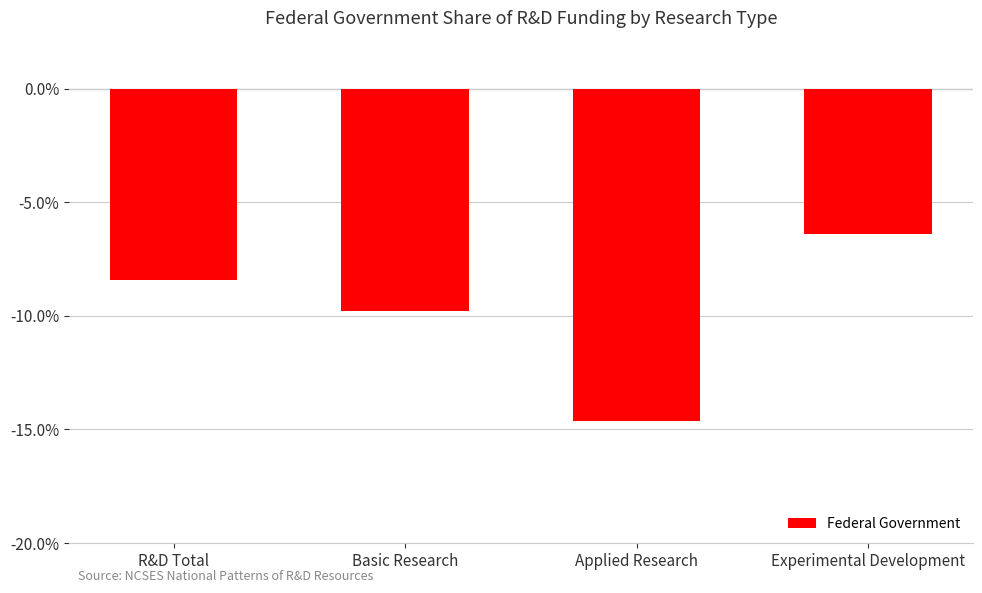

What is the value of the 1st bar from the left?

-8.4